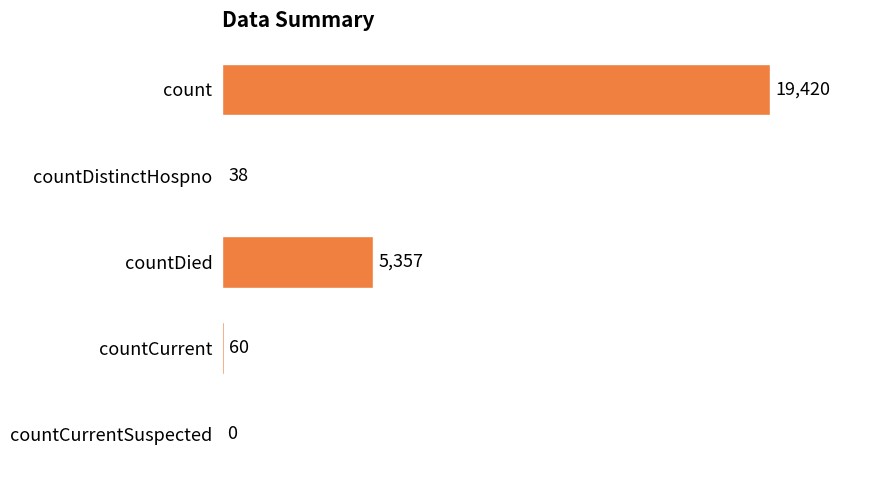

Which has a higher value, countCurrent or countCurrentSuspected?

countCurrent